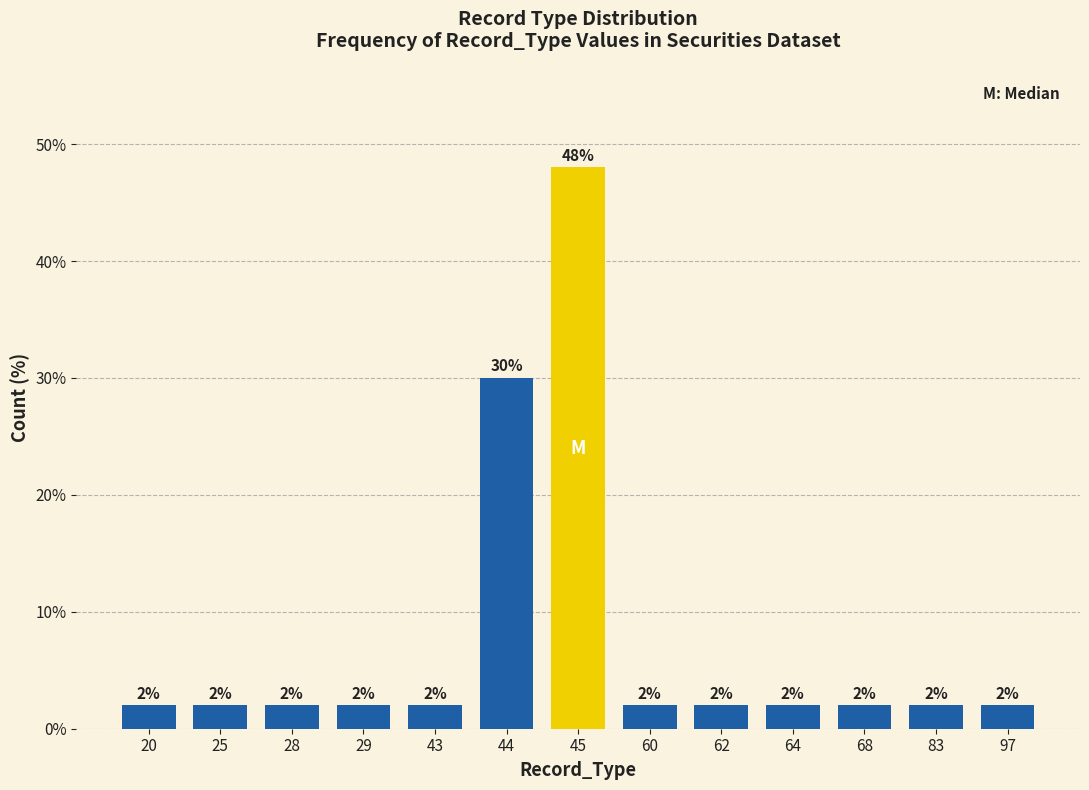

Reading left to right, extract all data points from this chart.

20=2	25=2	28=2	29=2	43=2	44=30	45=48	60=2	62=2	64=2	68=2	83=2	97=2